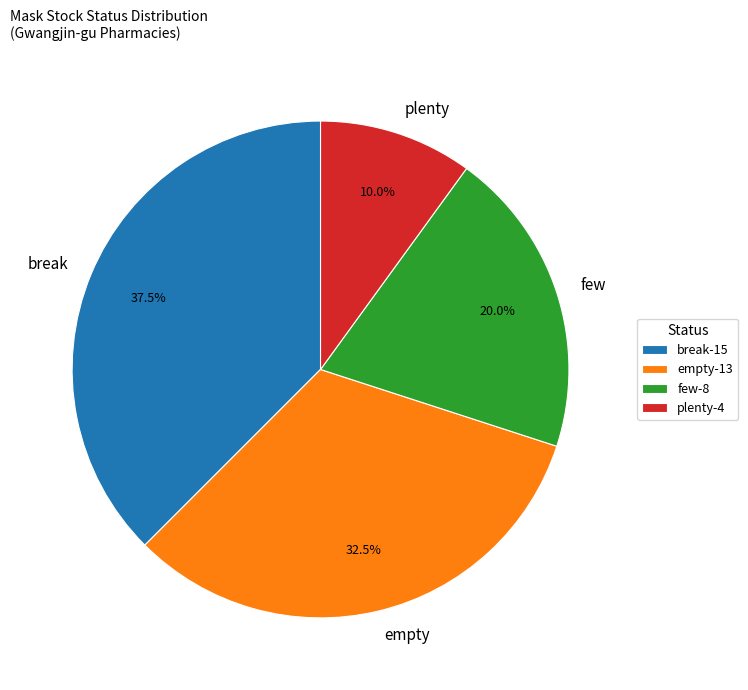

Does plenty account for over 50% of the chart?

No